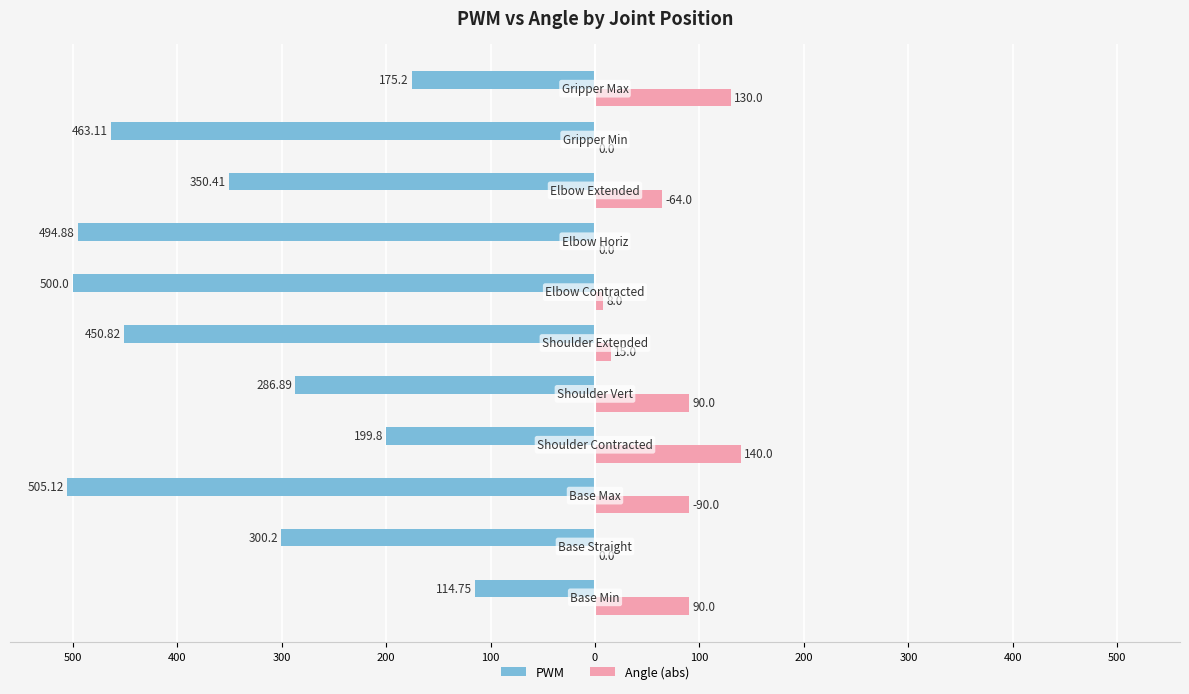

What are all the series names shown in the legend?

PWM, Angle (abs)